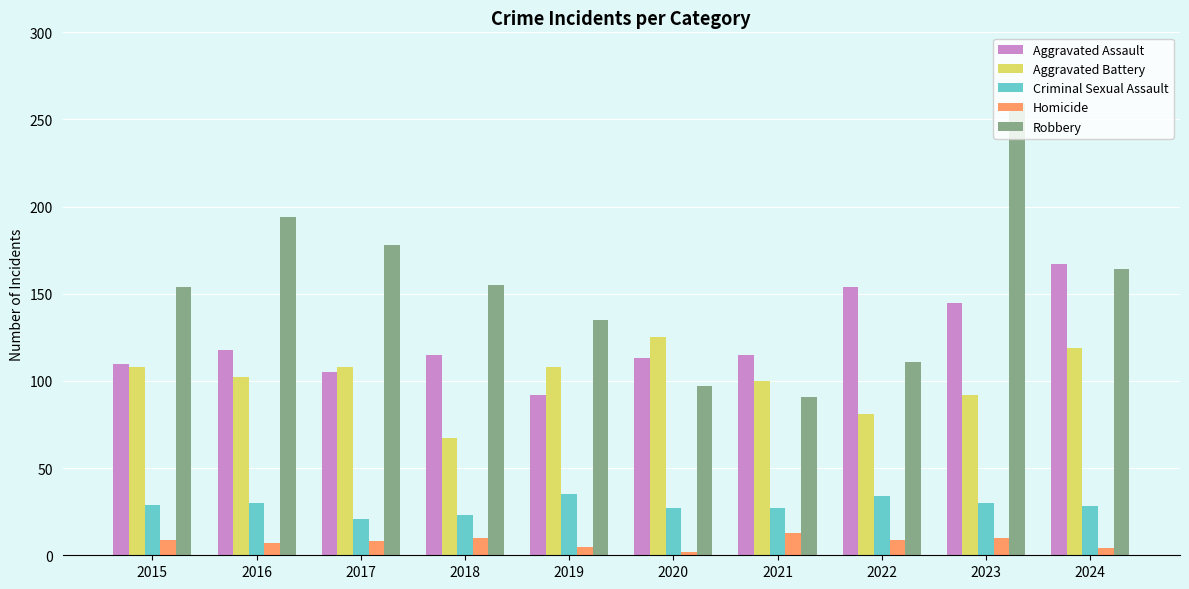

What is the sum of all Robbery values?

1538